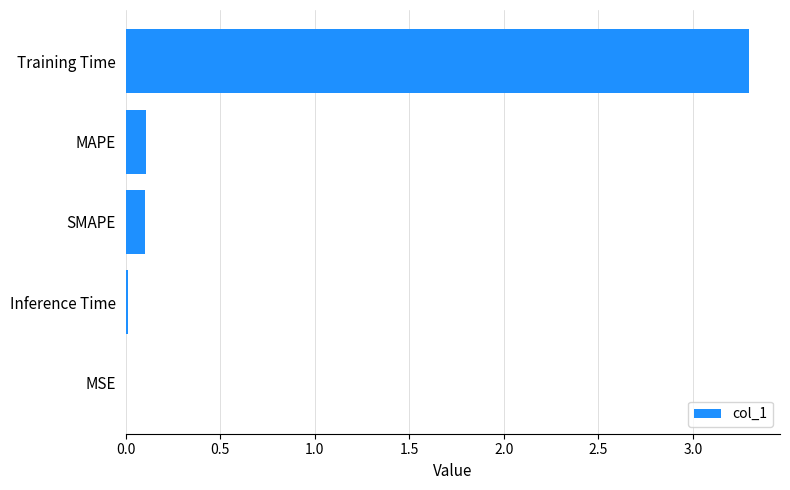

How many categories are shown in the chart?

5